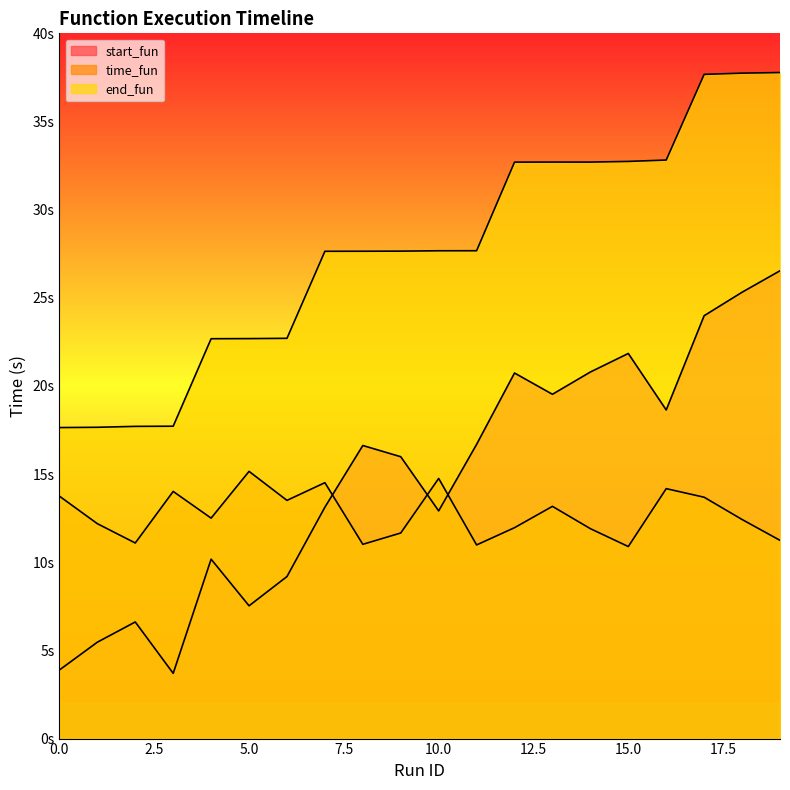

True or false: start_fun has a value of 12.9 at 16.

False